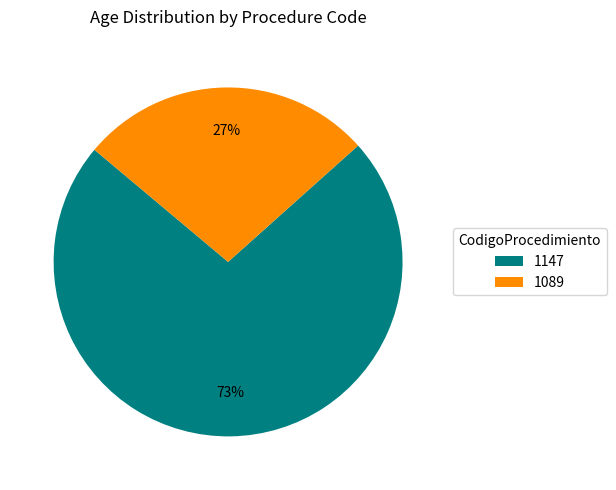

Is the sum of 1089 and 1147 greater than half?

Yes